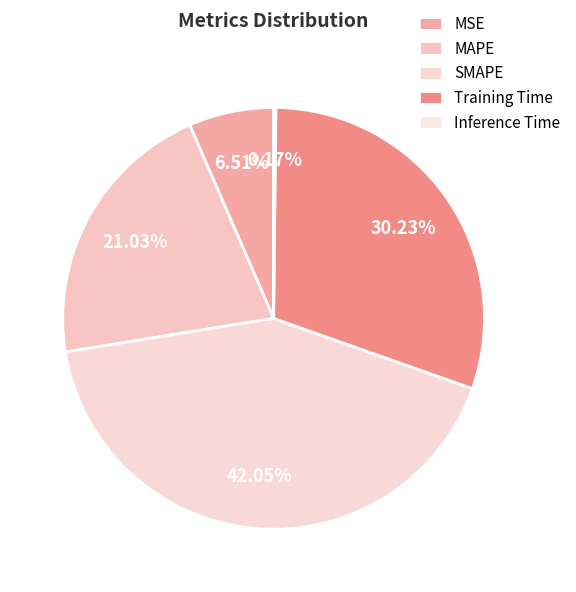

What is the change in value from SMAPE to Inference Time?

-2.0